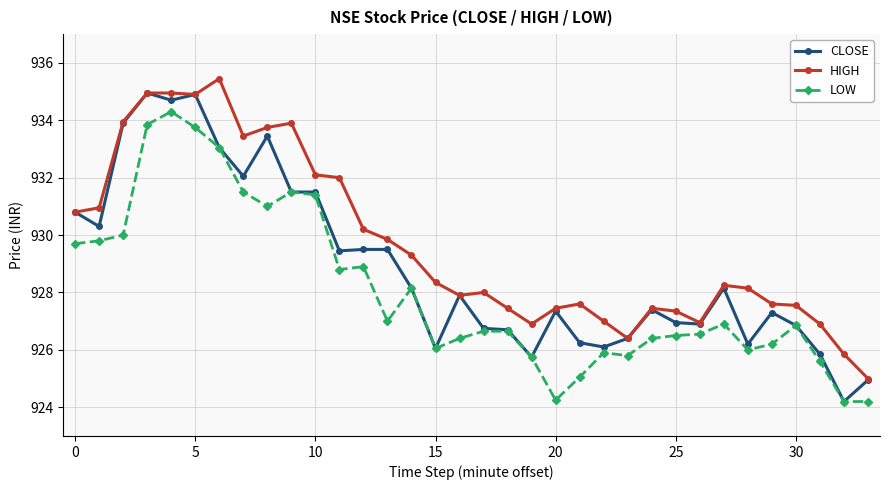

True or false: LOW and HIGH cross at least once.

False